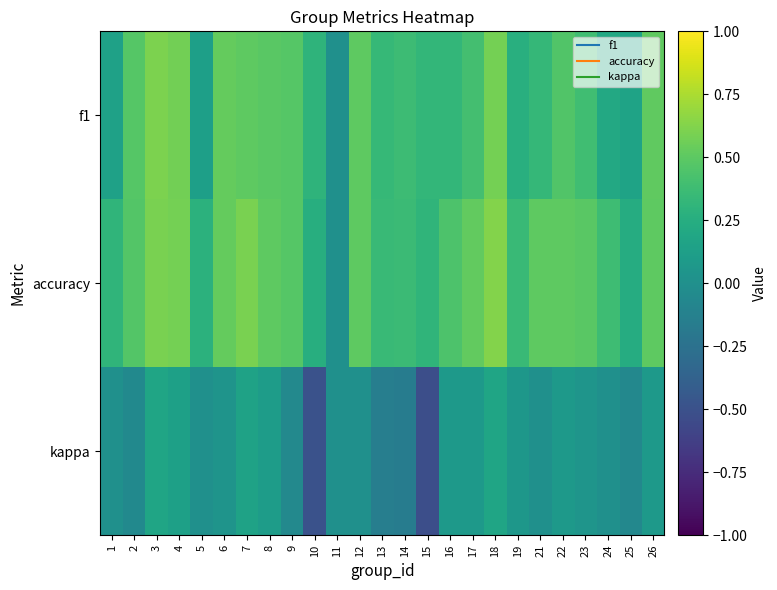

At which category does the chart reach its minimum across all series?

15